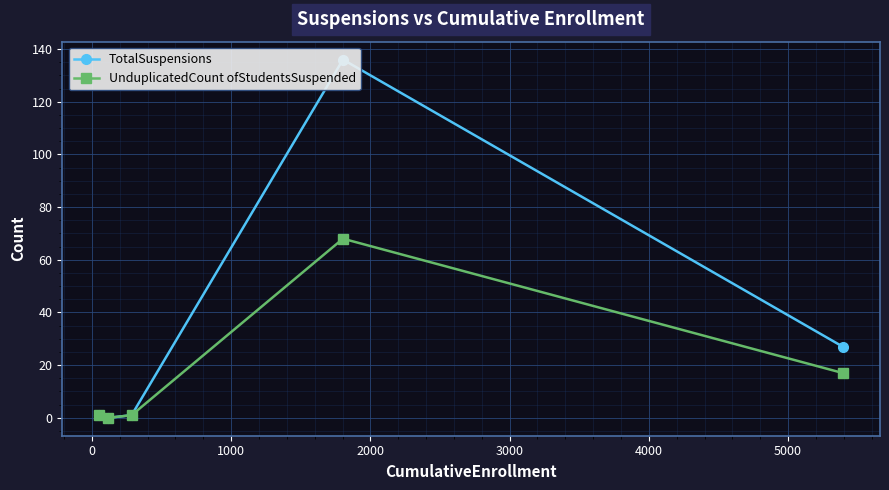

What are all the series names shown in the legend?

TotalSuspensions, UnduplicatedCount ofStudentsSuspended